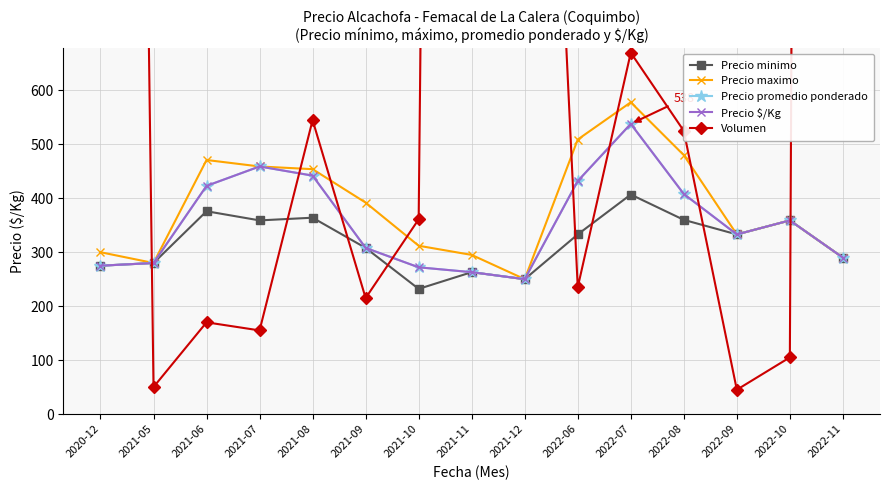

Reading right to left, list all the values displayed in this chart.

Precio minimo: 290	359	333	360	407	333	250	263	232	308	364	359	376	280	275
Precio maximo: 290	359	333	480	578	509	250	295	312	392	454	459	471	280	300
Precio promedio ponderado: 290	359	333	408	538	432	250	263	272	308	442	459	423	280	275
Precio $/Kg: 290	359	333	408	538	432	250	263	272	308	442	459	423	280	275
Volumen: 19300	105	45	525	670	235	2300	9700	361	215	545	155	170	50	7300